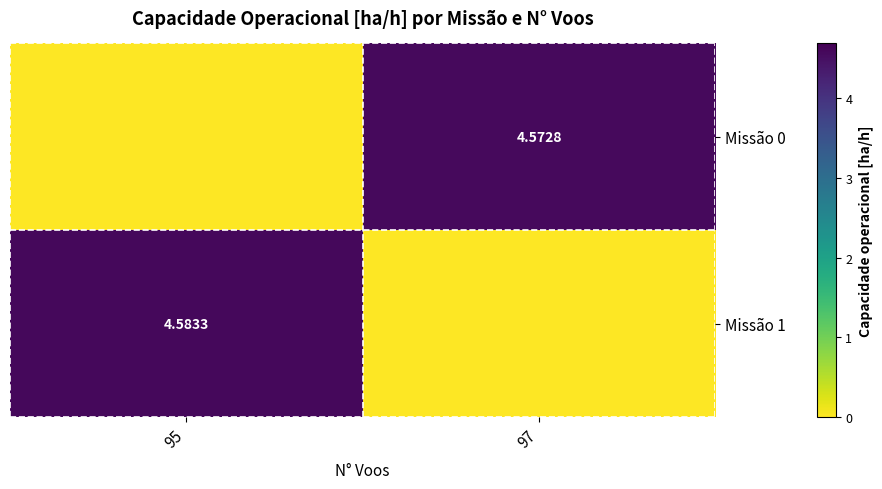

What is the spread (max minus min) of values at 95?

4.6